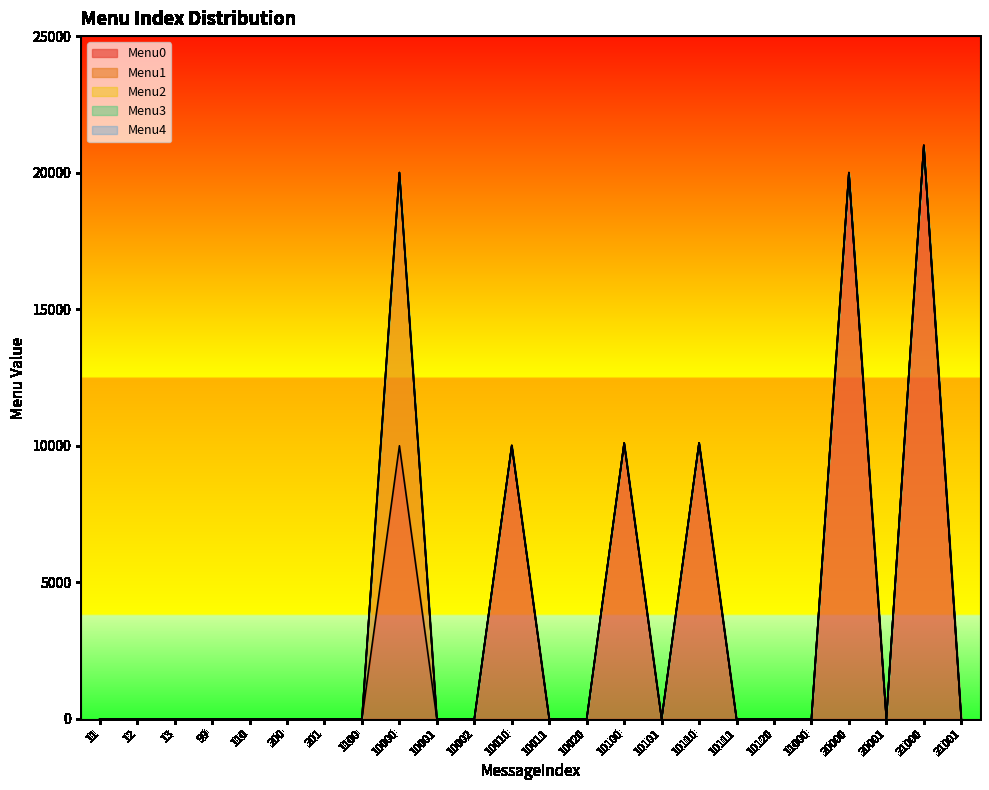

How many lines are shown in the chart?

5